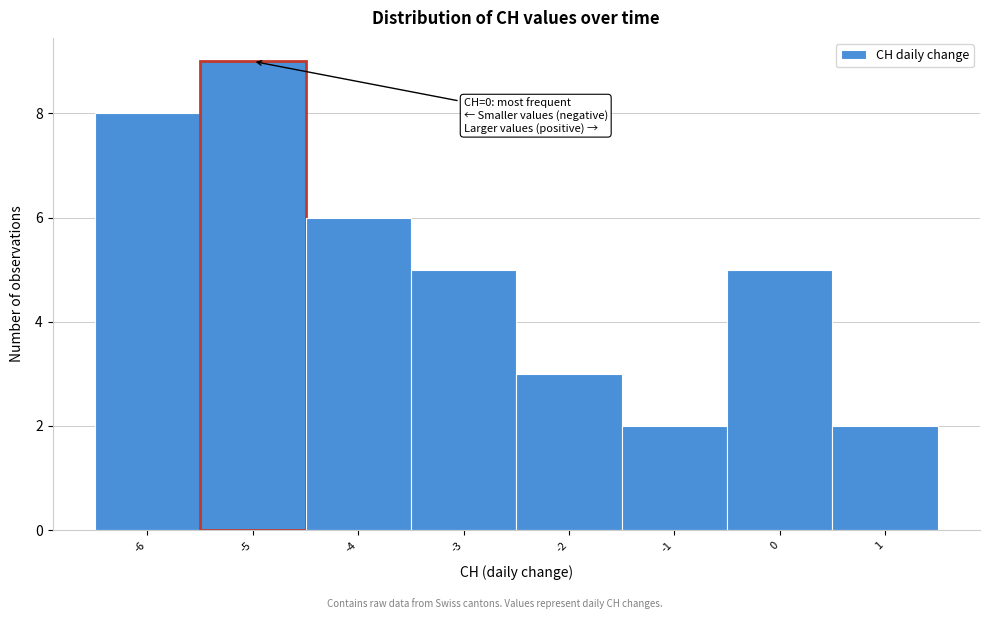

Over which range of the x-axis is the bar tallest?

-5.5 to -4.5